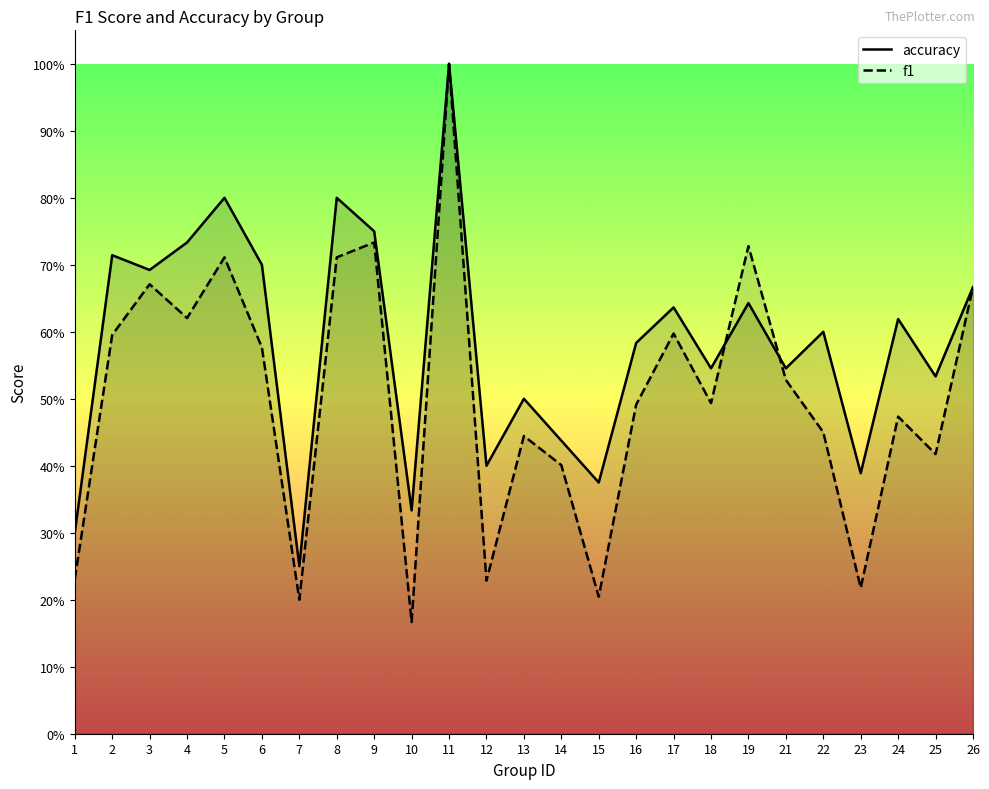

The value of accuracy at 26 is 0.7. True or false?

True